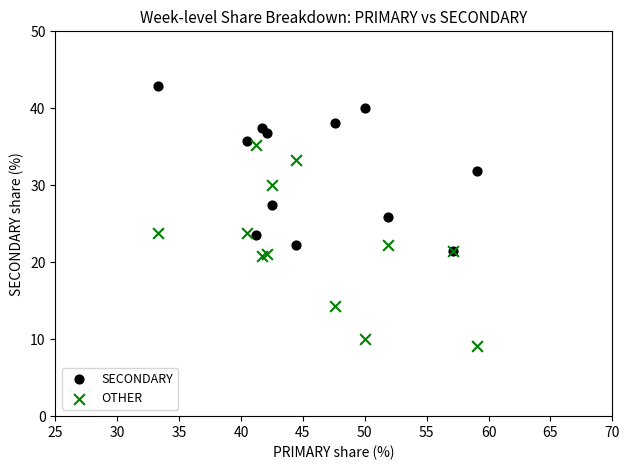

Which series contains the lowest Y value?

OTHER